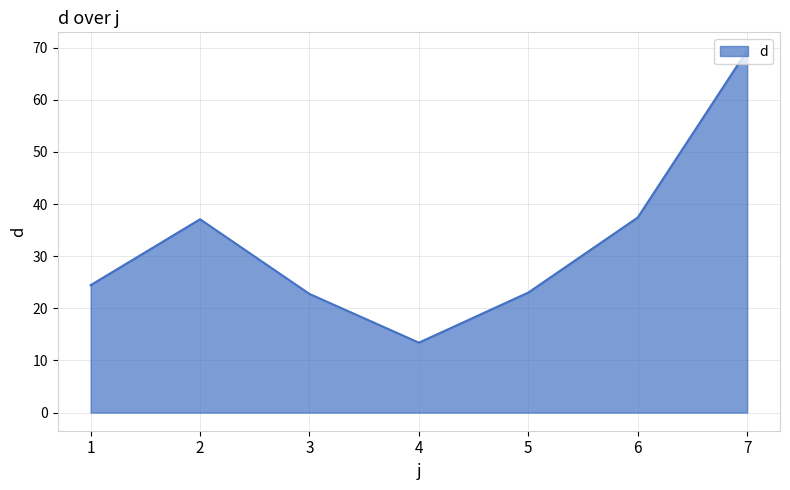

What is the sum of all values?

227.7